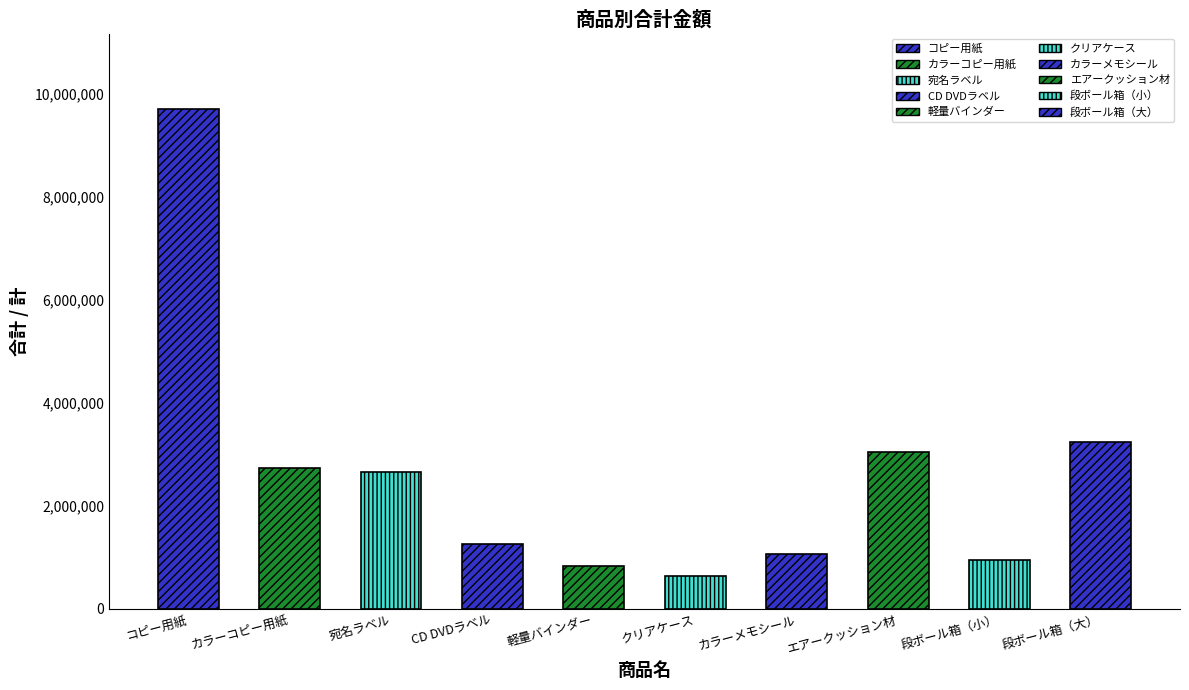

The chart shows a value of 796346 at カラーコピー用紙. True or false?

False